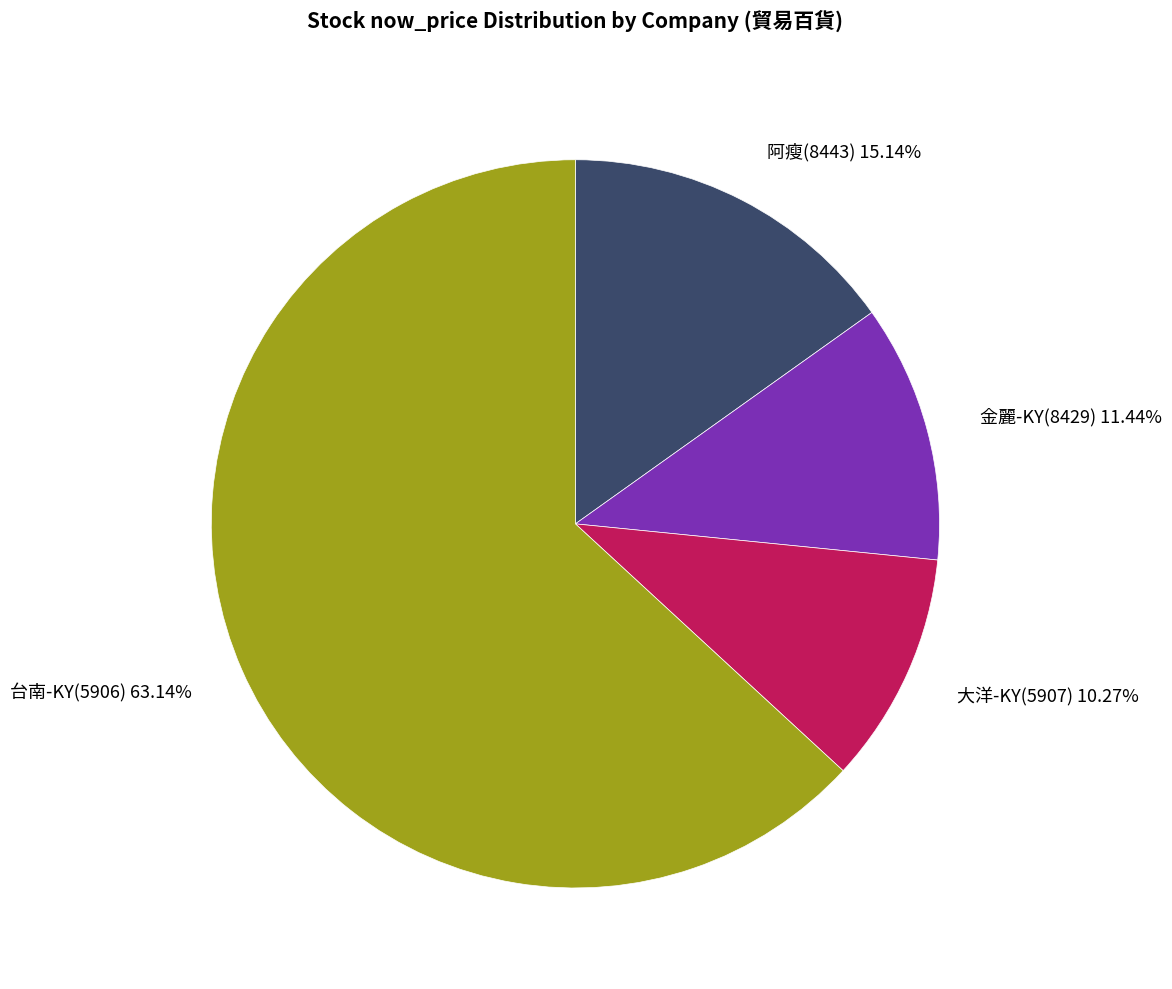

Does any single category account for the majority?

Yes